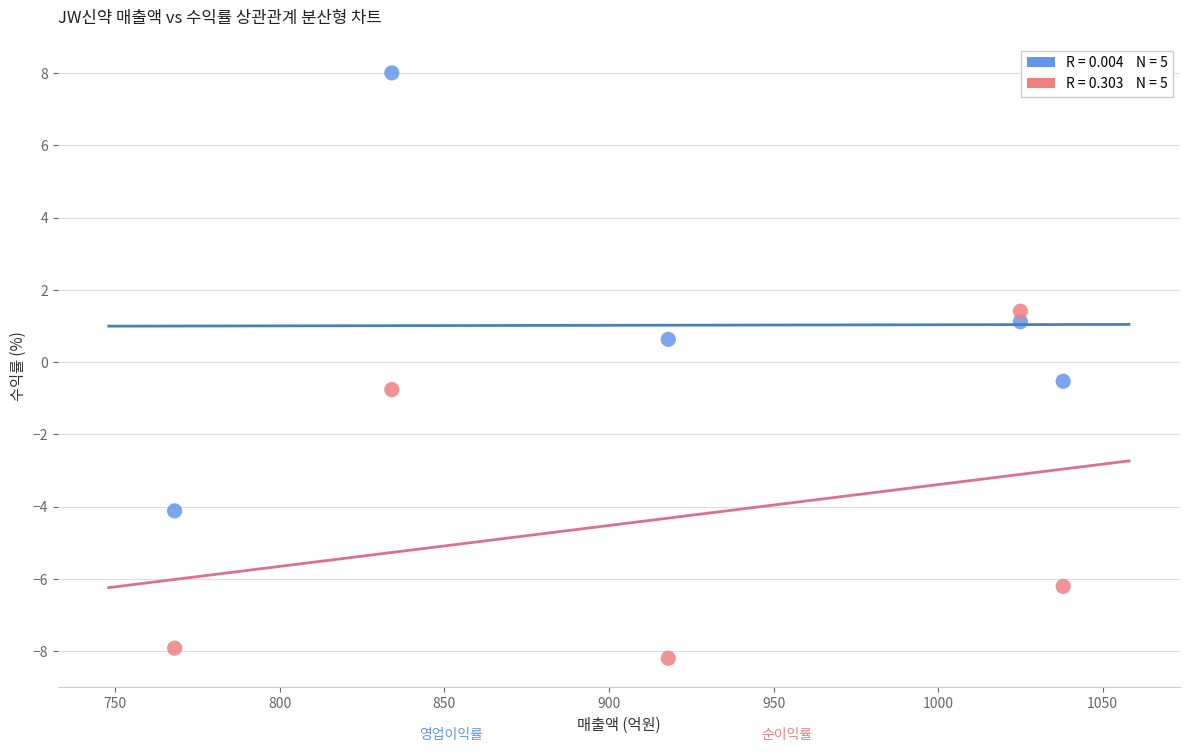

Across all data points, what is the range of X values (max minus min)?

270.0